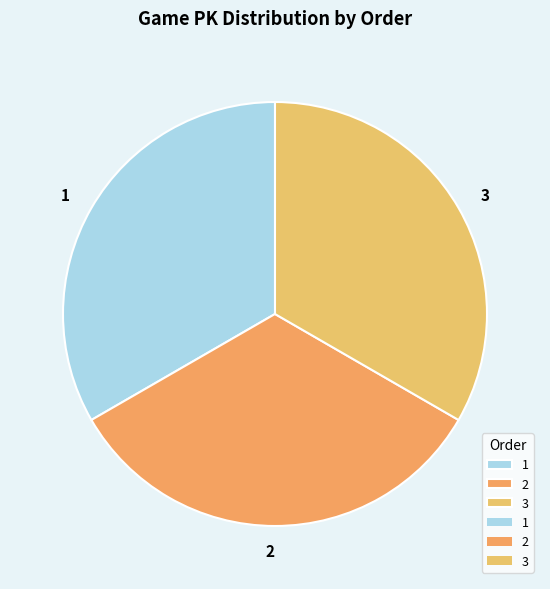

Does 1 represent more than half of the total?

No